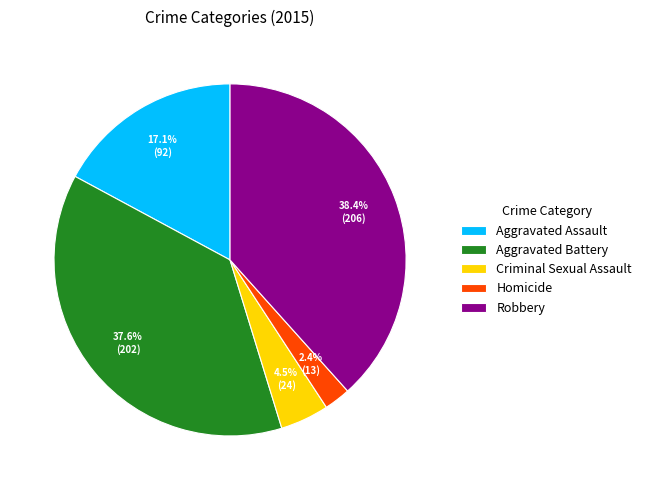

Is it true that Robbery is 50% of the pie?

False